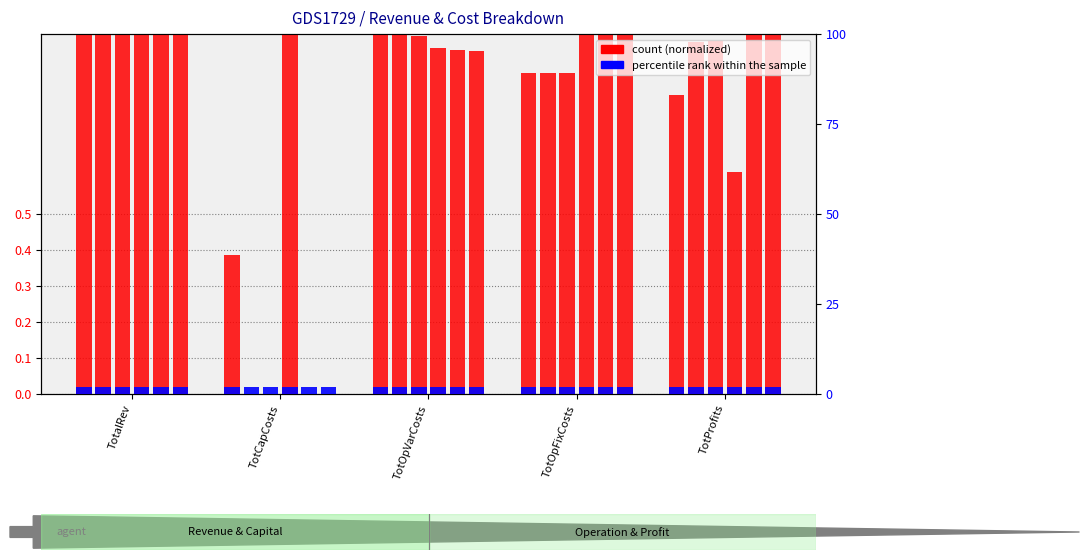

Read the percentile rank value at TotOpFixCosts.

2.0